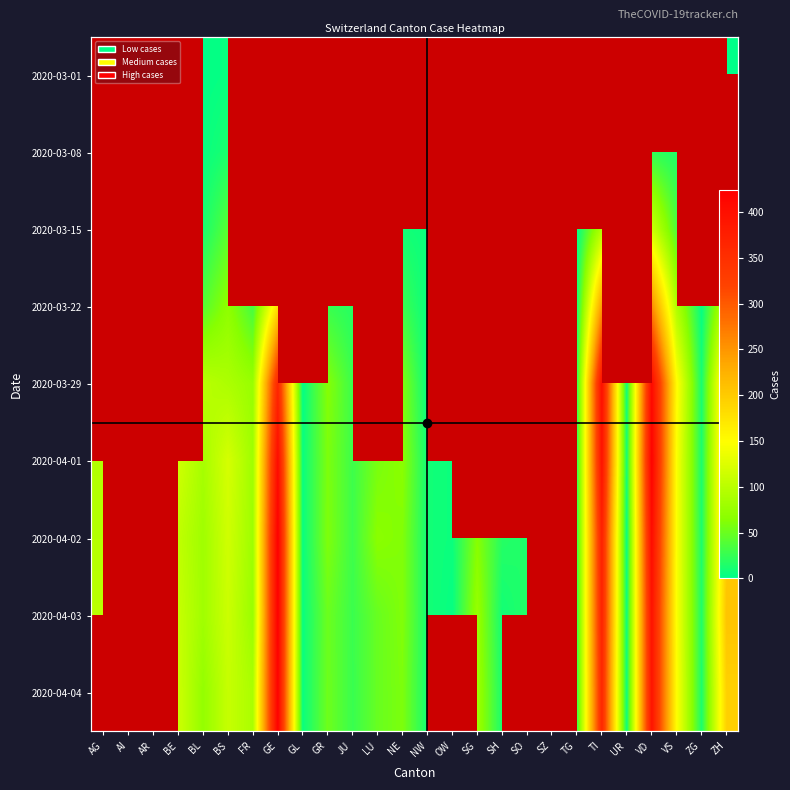

Between LU and NW, which is larger?

NW